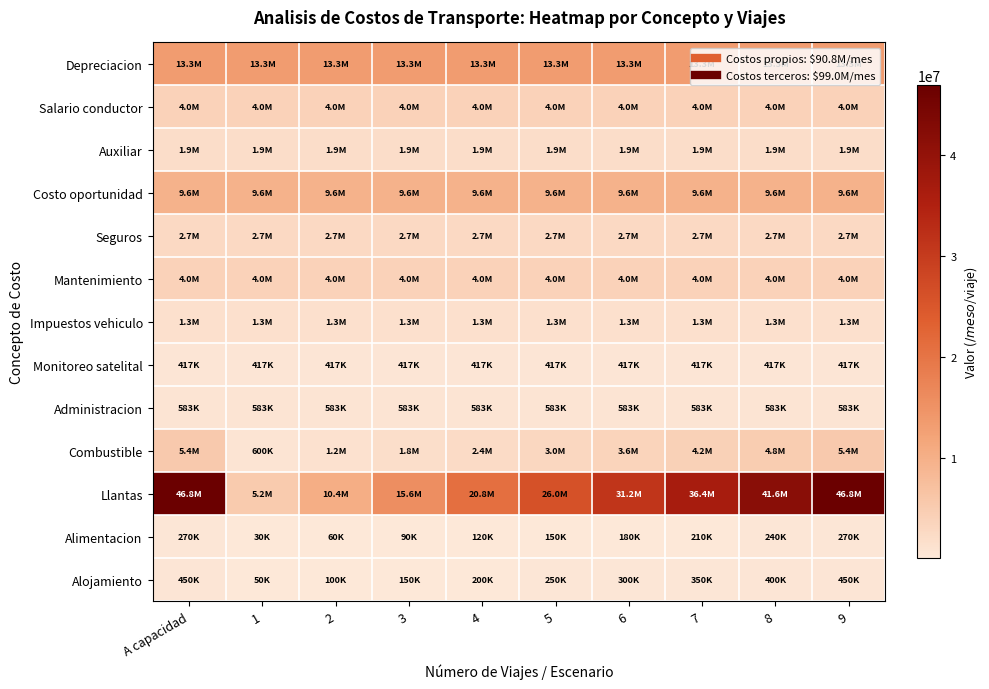

At which category does the chart reach its minimum across all series?

1